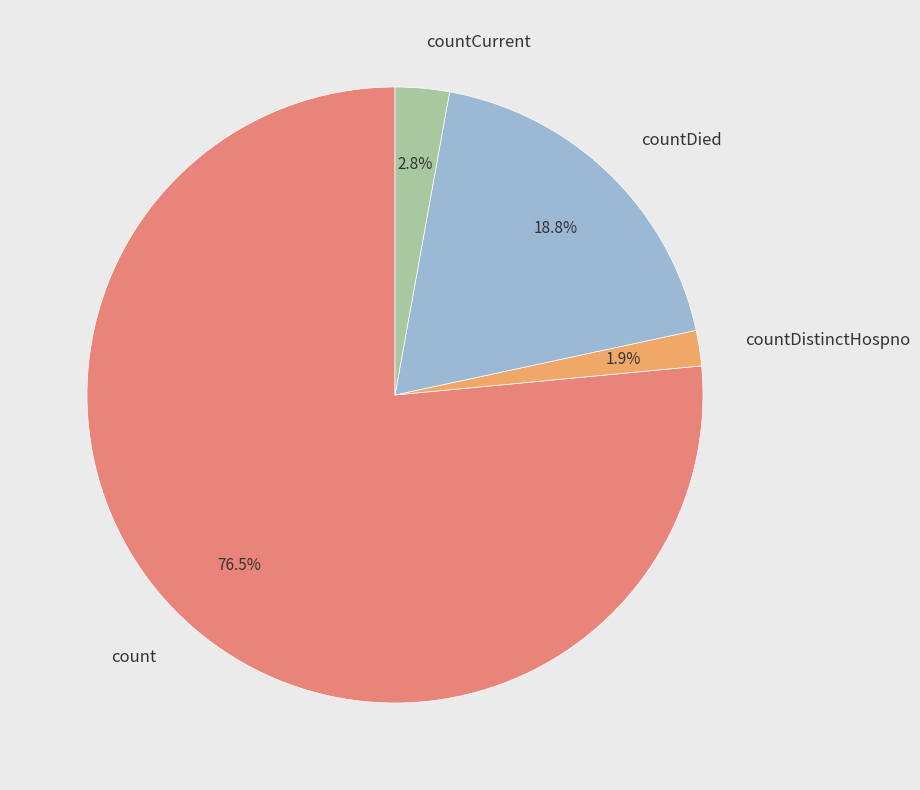

Which category accounts for the majority?

count